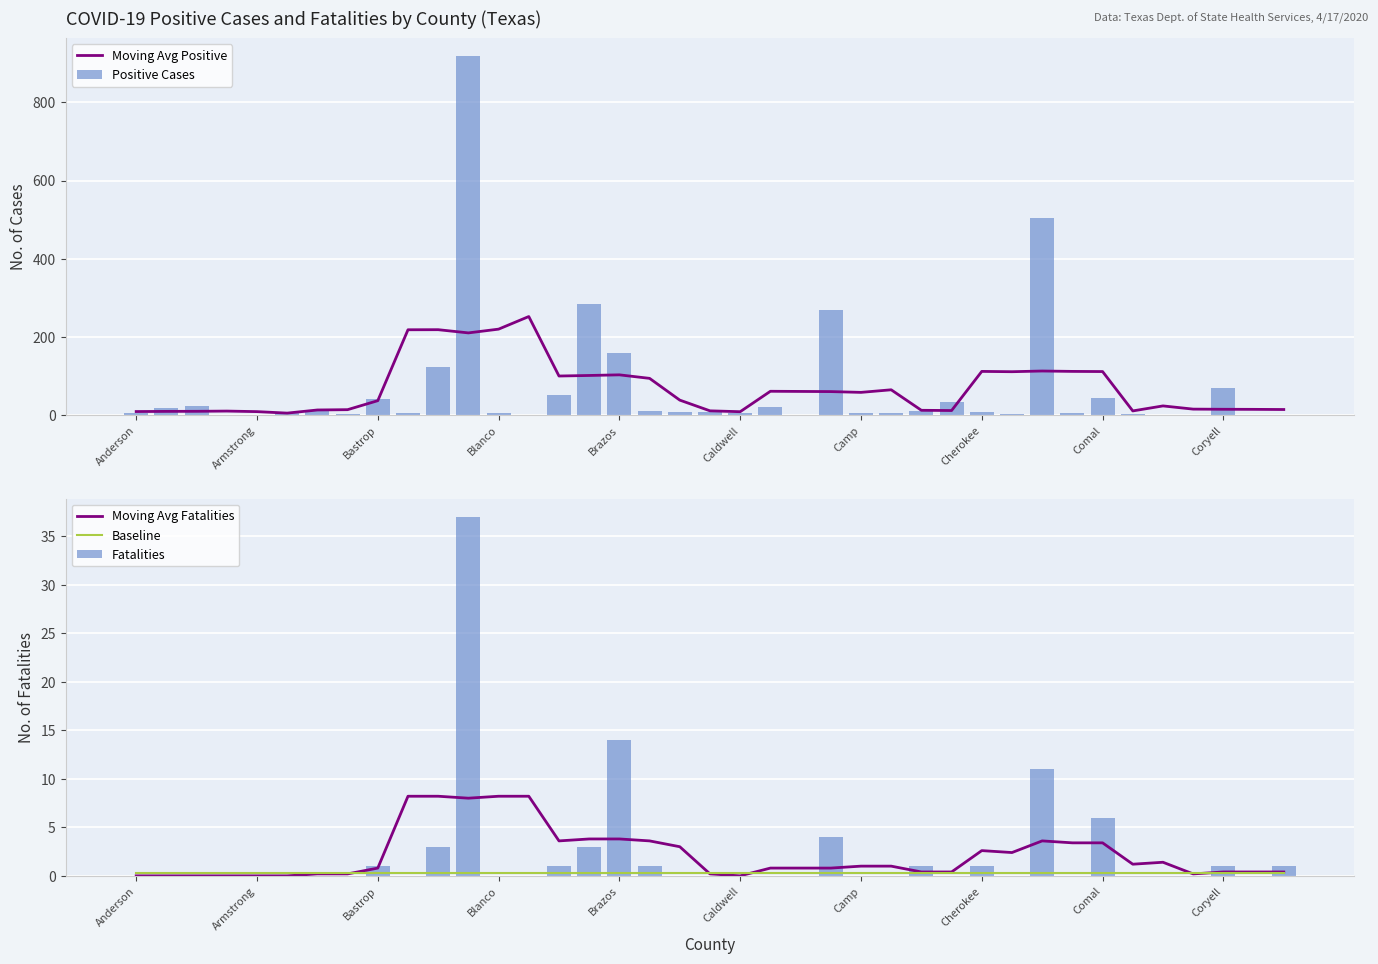

Which series changed the most between 13 and 25?

Moving Avg Positive